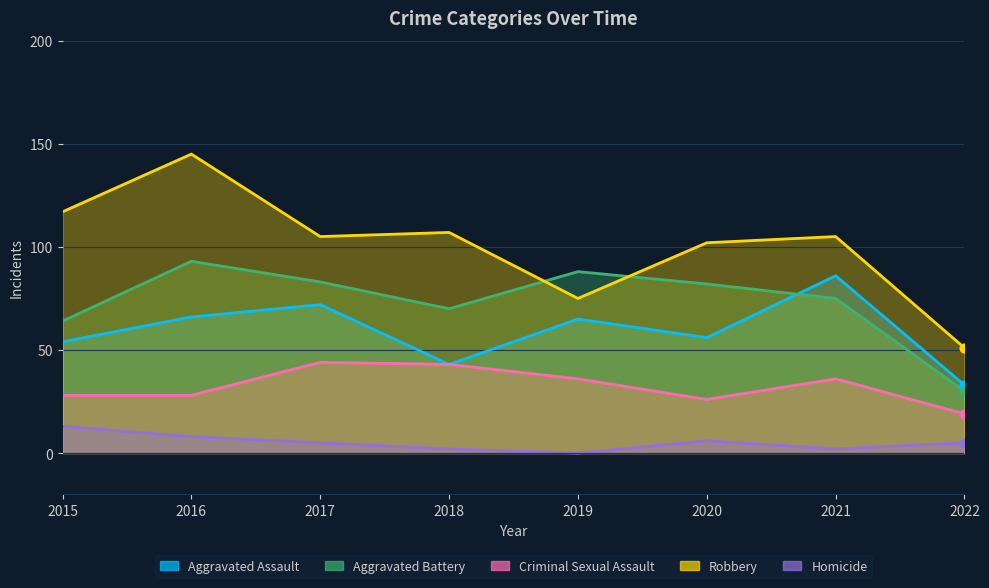

Which series has the largest total across all categories?

Robbery